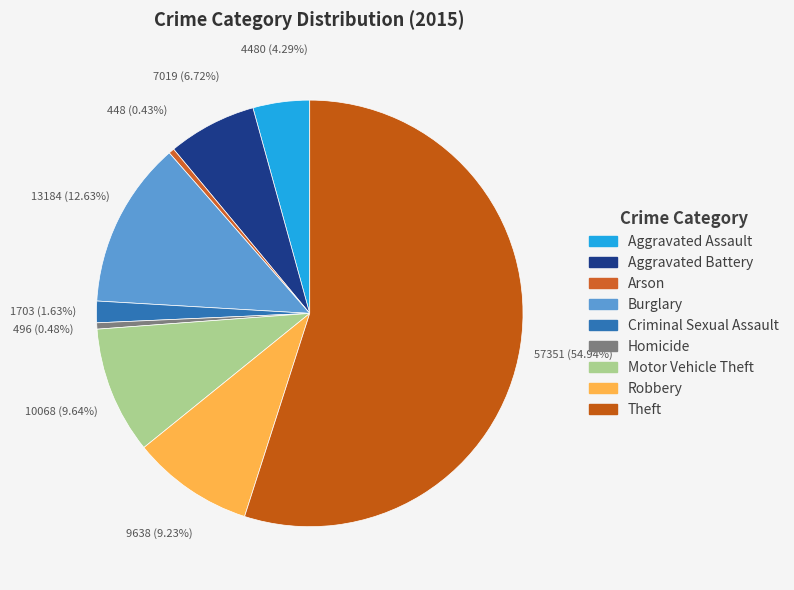

To the nearest percent, what is the difference between the Theft and Homicide slice percentages?

54%